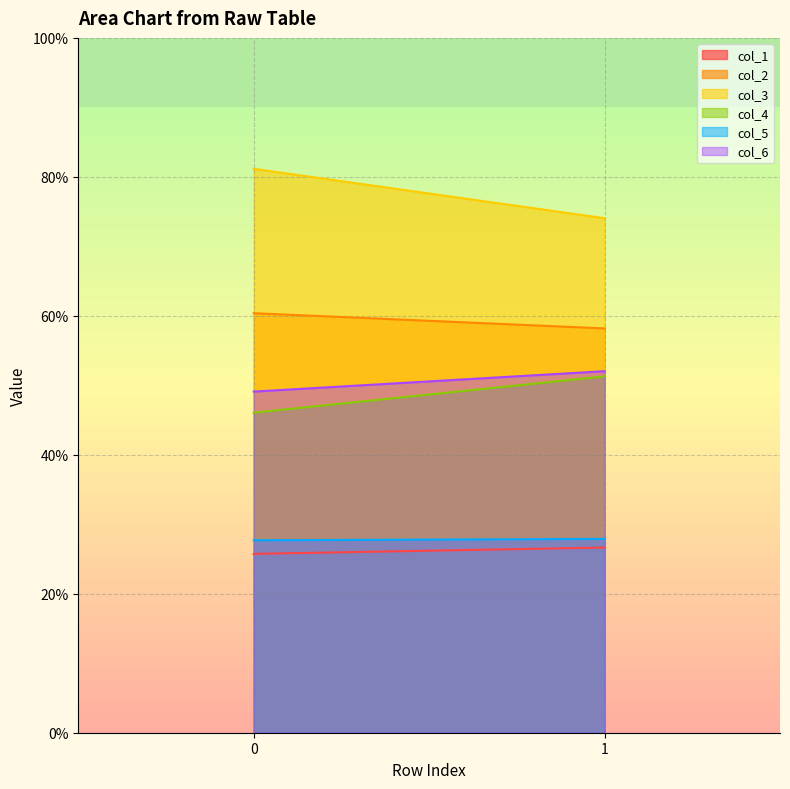

Is the value of col_1 at 1 greater than the value of col_2 at 1?

No